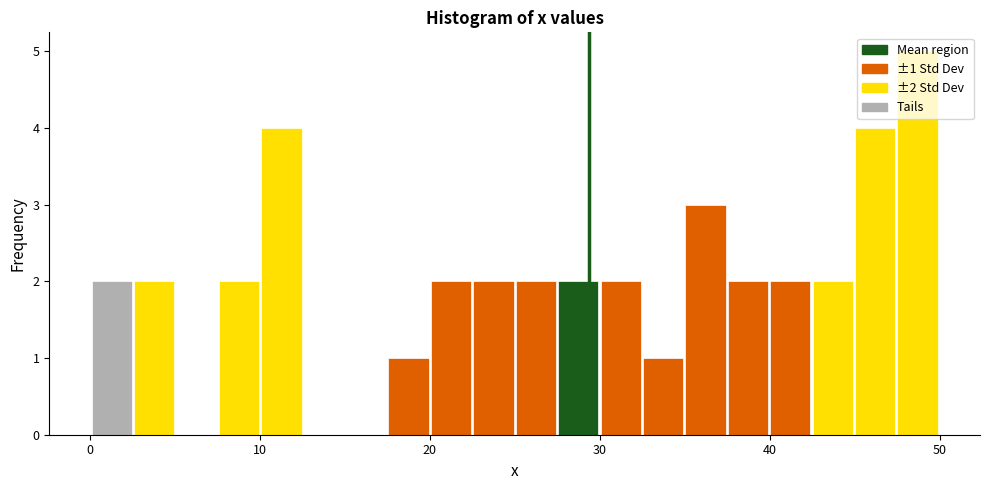

Read against the x-axis, roughly where is the centre of the tallest bar?

49